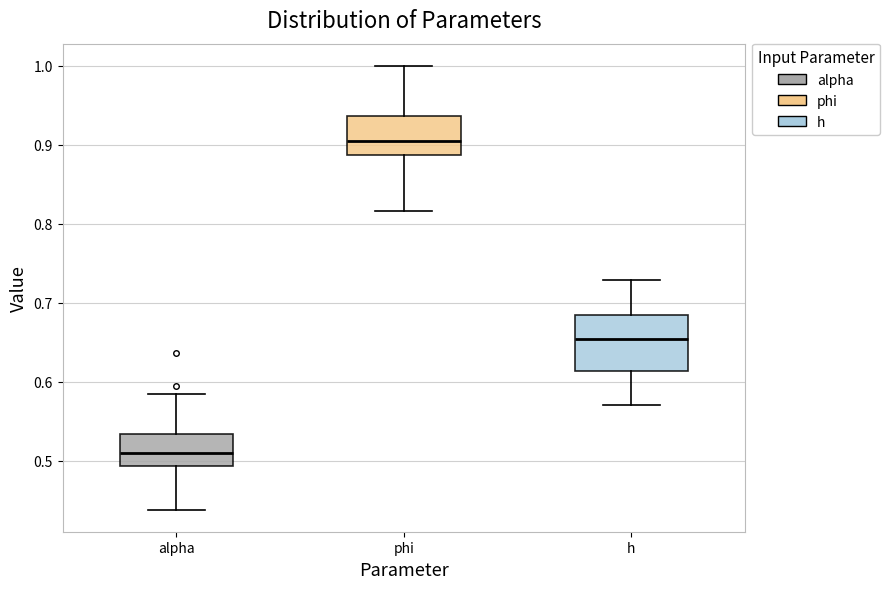

Comparing the boxes themselves (not the whiskers), which one is the tallest?

h